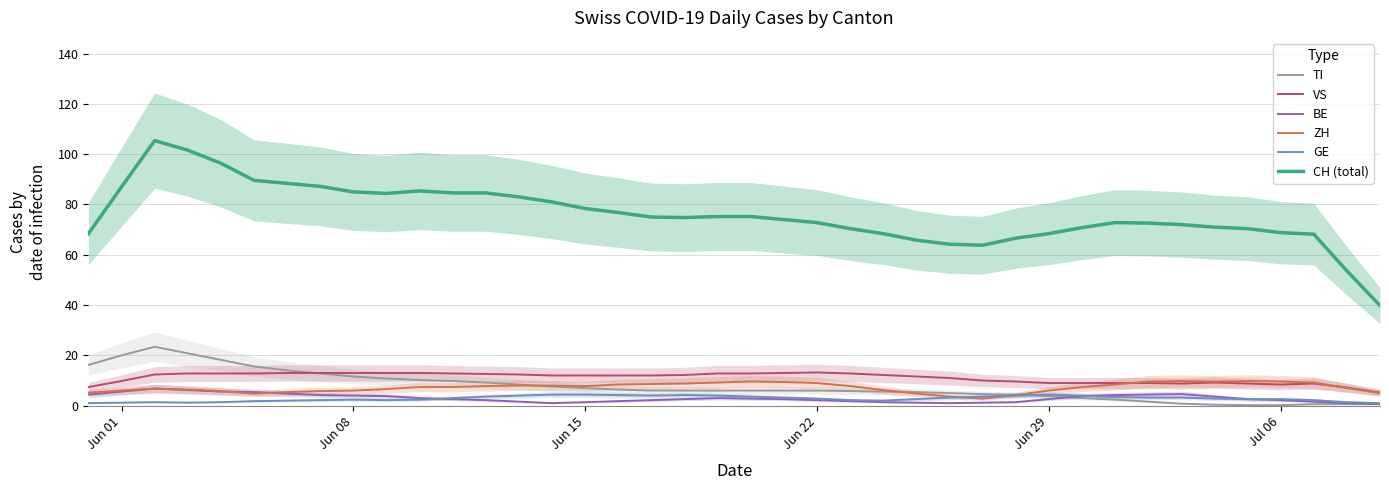

Is this an area chart (filled region under the line)?

No